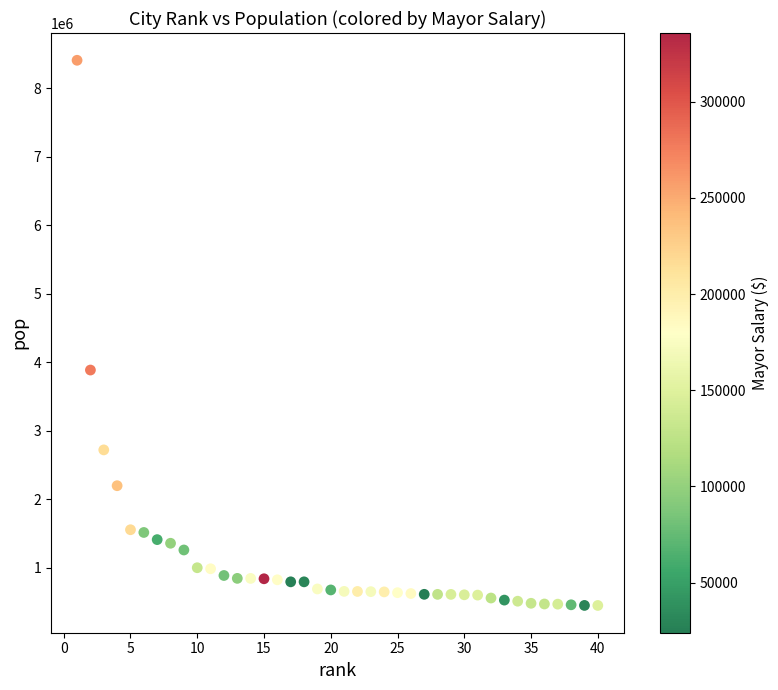

What Y value in the scatter plot is closest to 4426839?

3884307